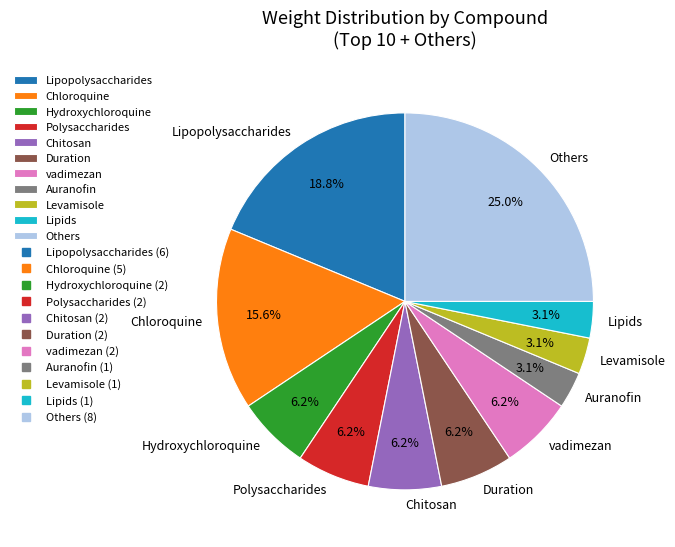

To the nearest percent, what portion does Hydroxychloroquine represent?

6%